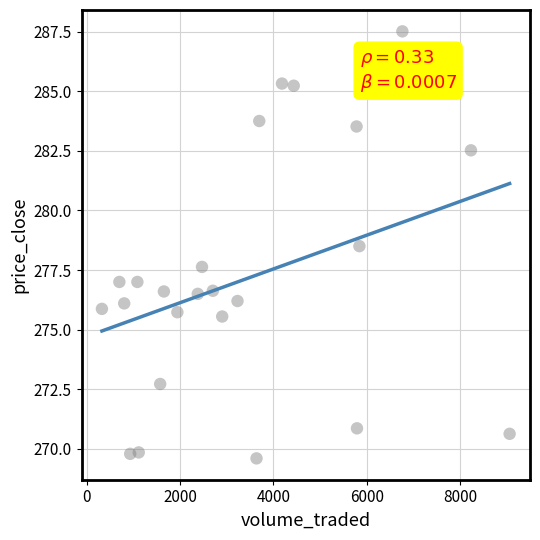

What is the range of Y values (max minus min)?

17.9